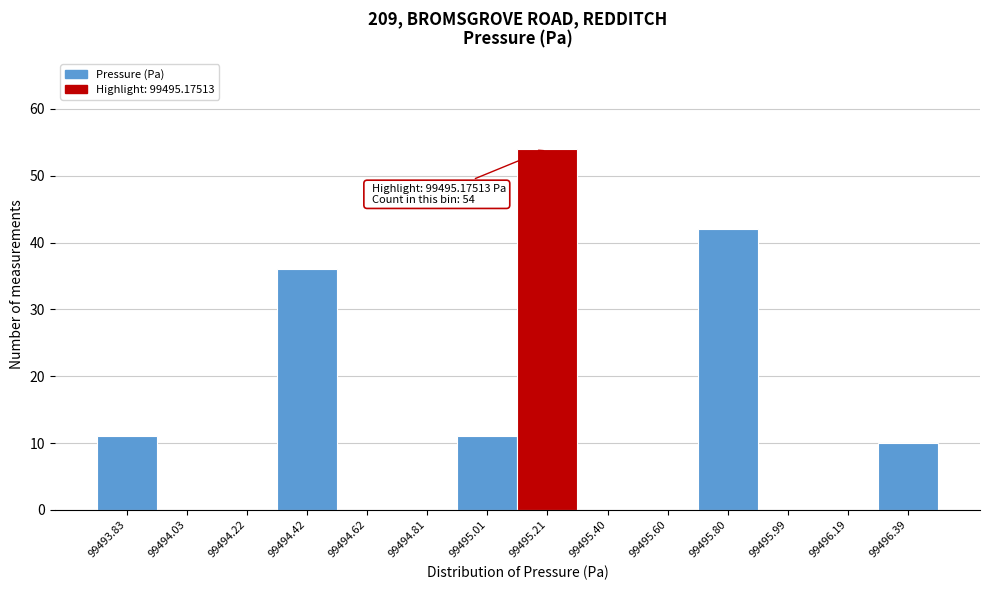

Over which range of the x-axis is the bar tallest?

99495.10 to 99495.30